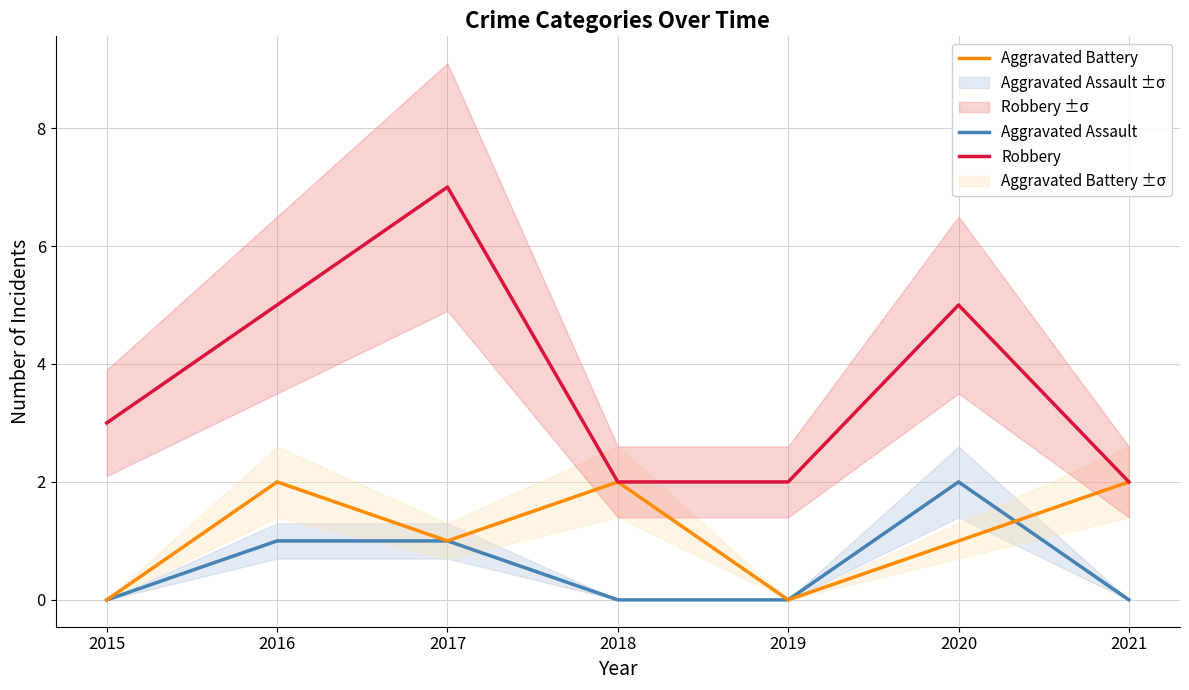

What is the difference between the highest and lowest values at 2018?

2